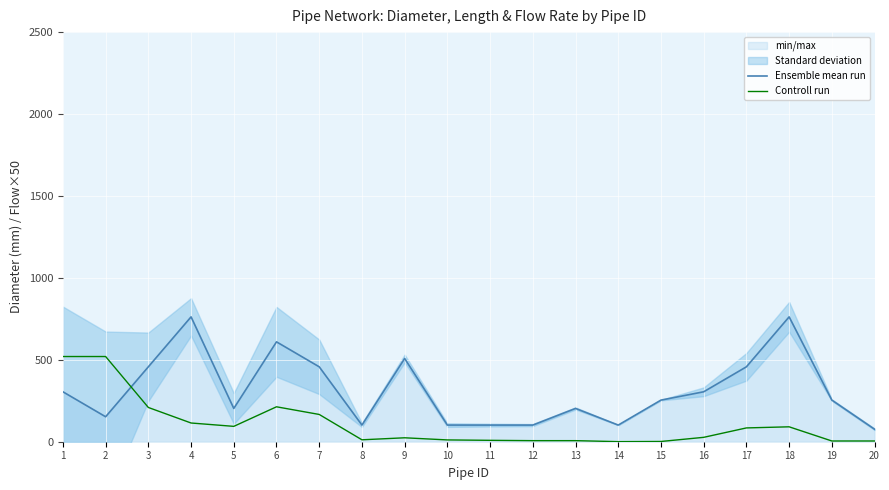

Is the value of Controll run at 11 greater than the value of Ensemble mean run at 17?

No